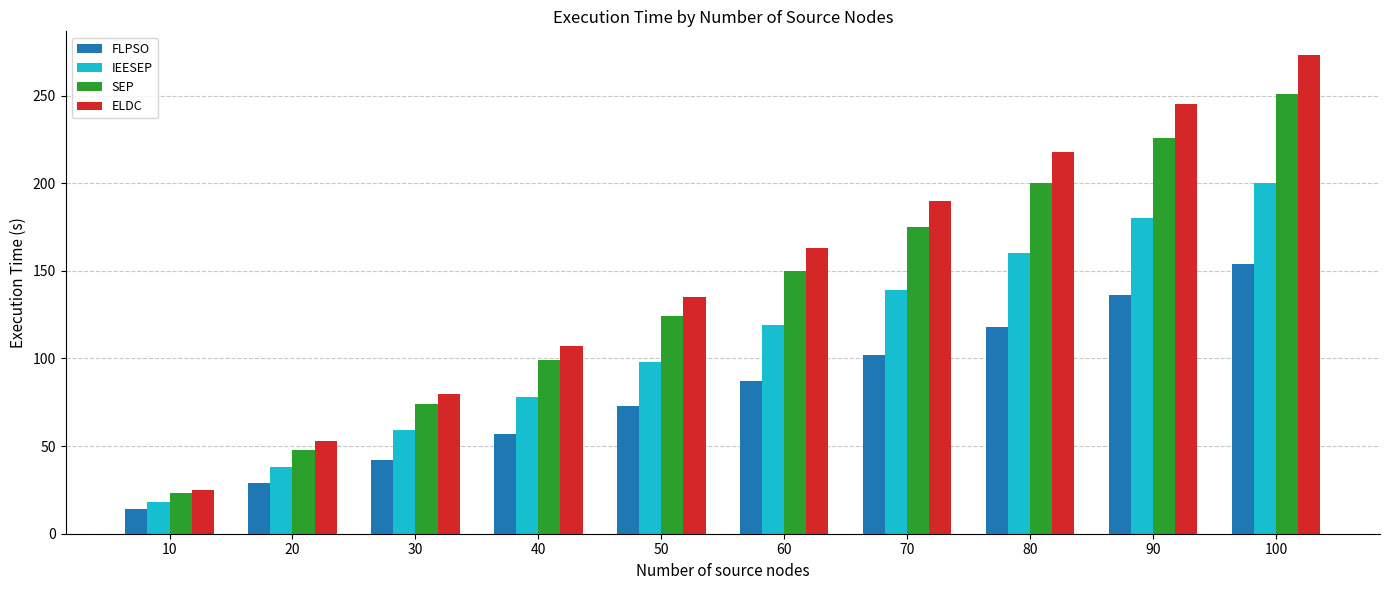

True or false: ELDC has a value of 50 at 40.

False